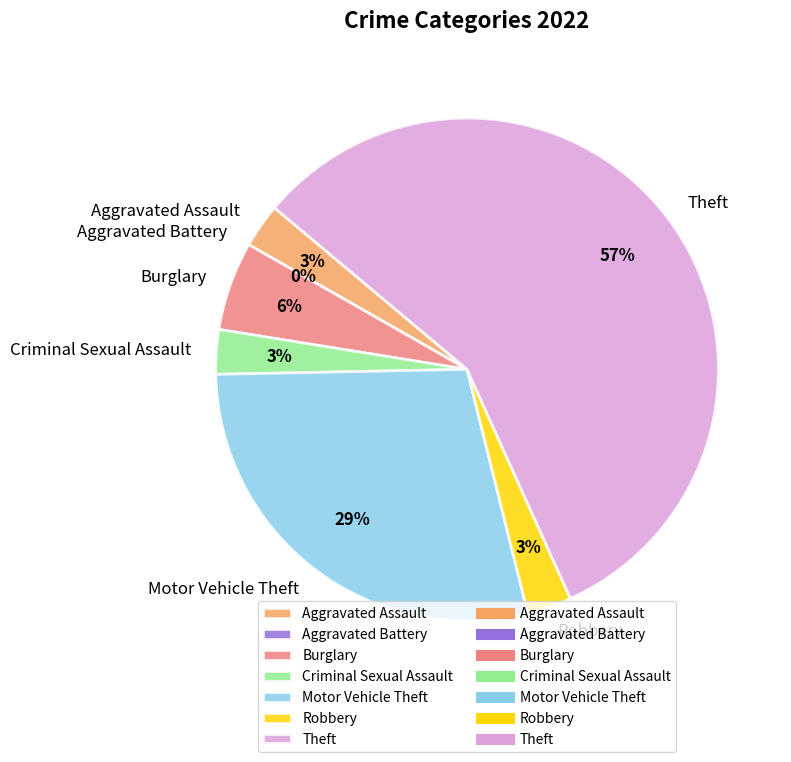

Count the number of slices in the pie.

7